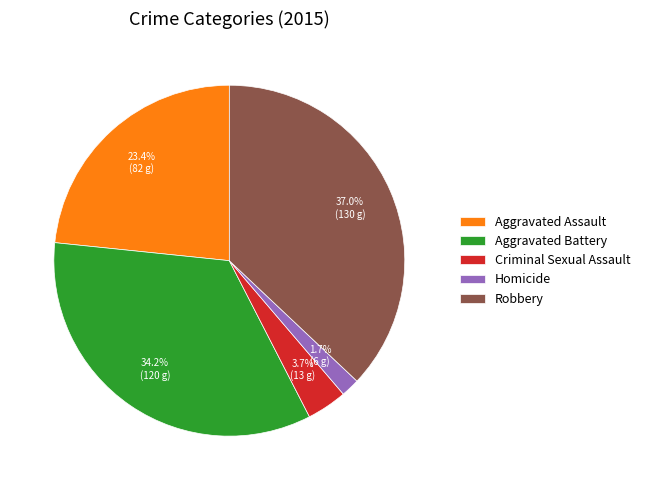

Is it true that Aggravated Assault is 10% of the pie?

False